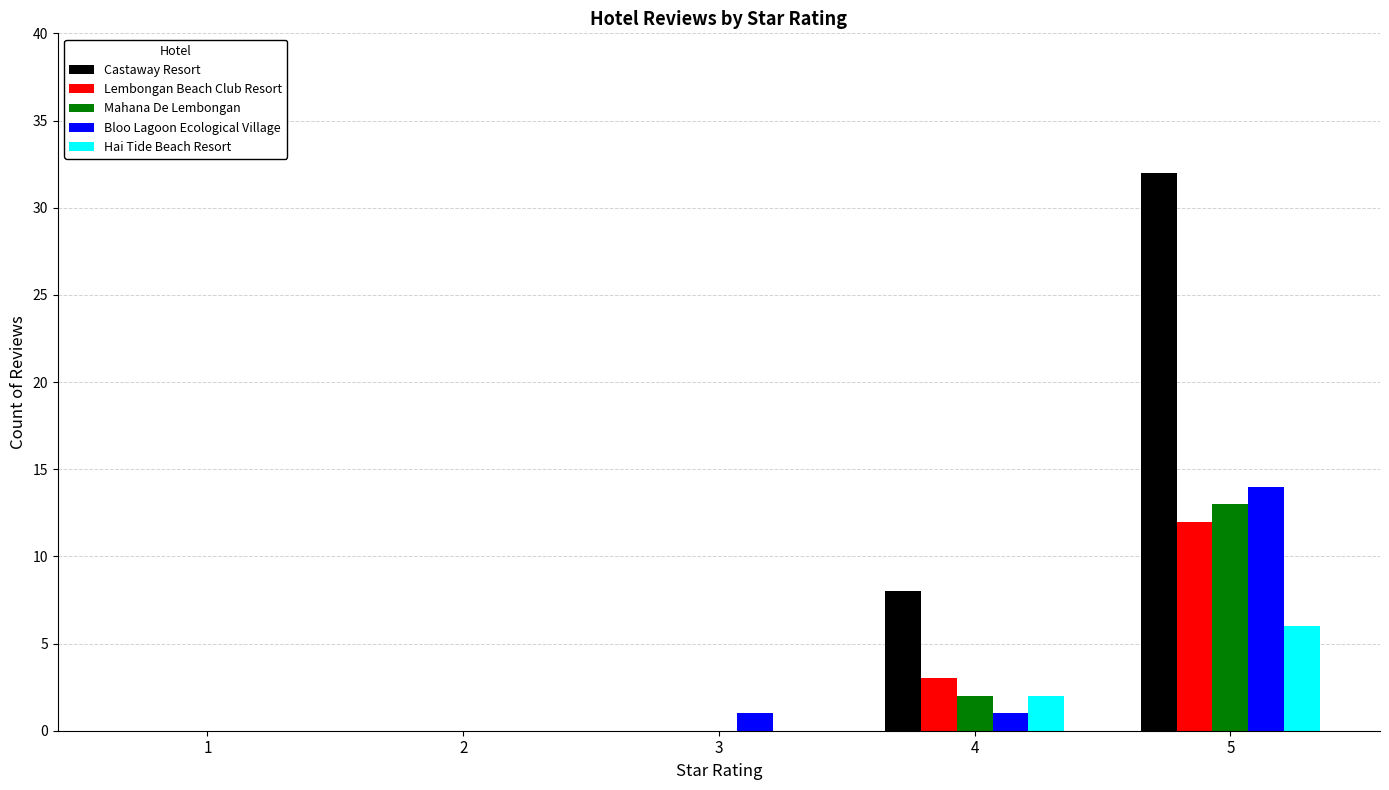

The value of Mahana De Lembongan at 2 is -6. True or false?

False